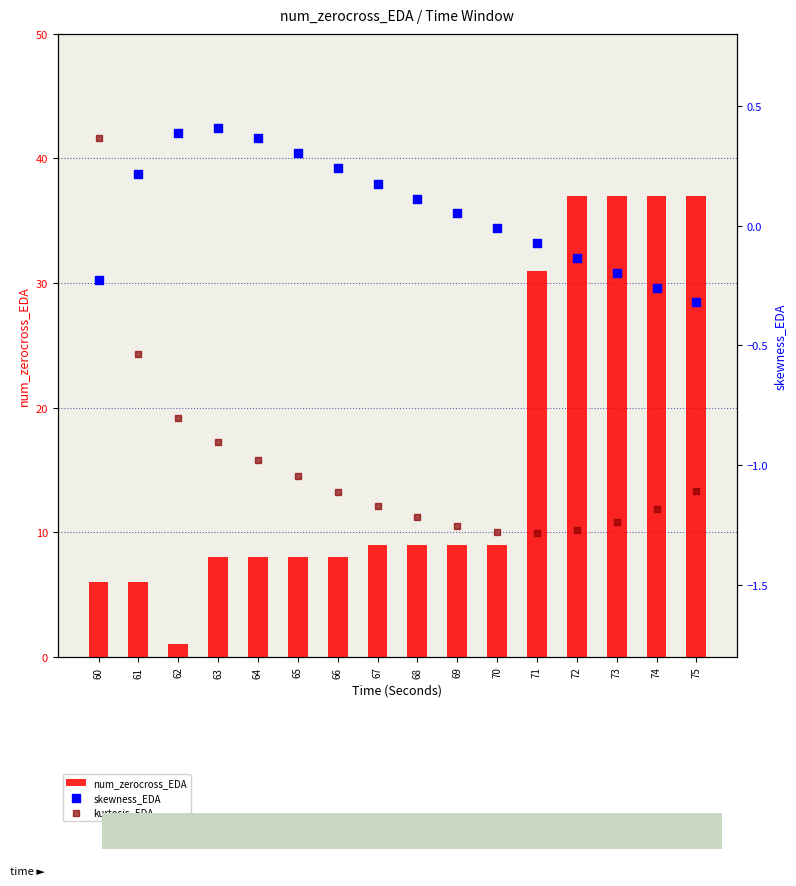

At how many categories does at least one series exceed 32?

4